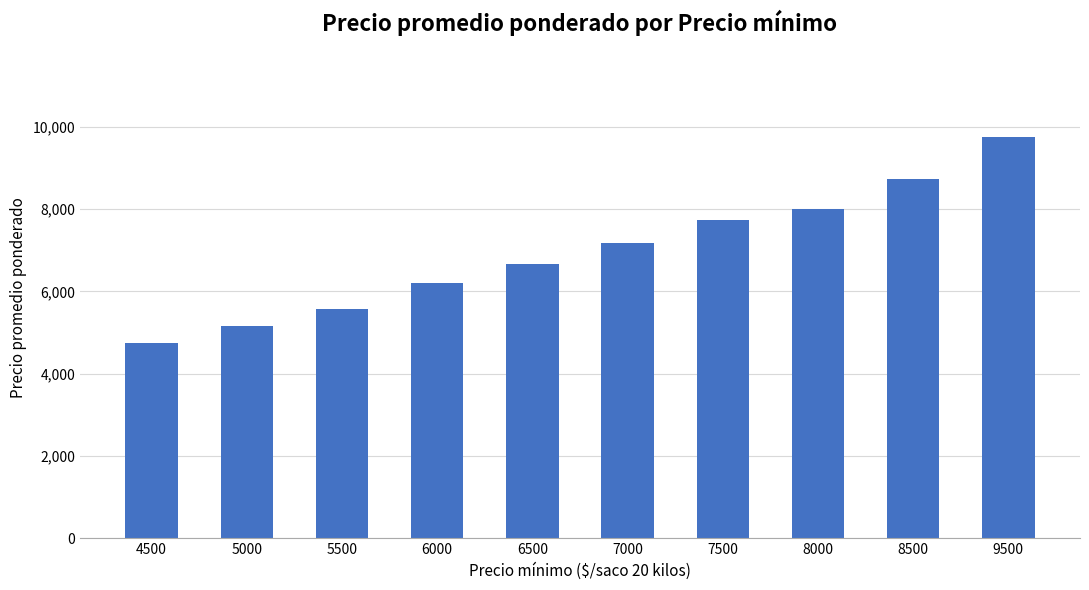

How many bars are there in total?

10